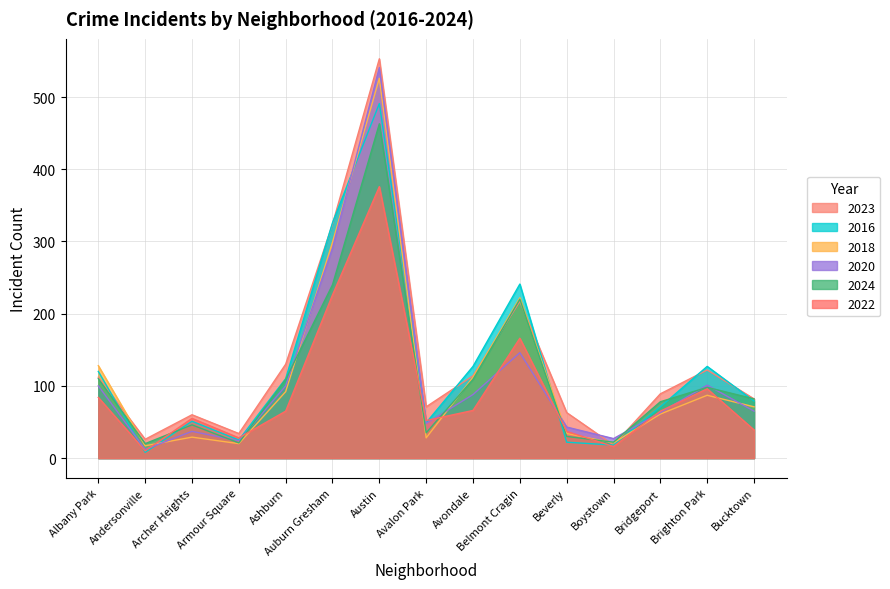

What value does the 2016 series have at Andersonville?

8